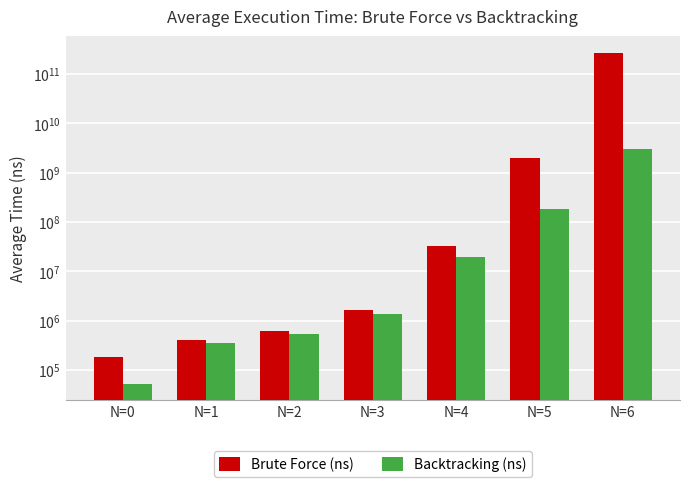

List the series in order of their overall mean, lowest first.

Backtracking (ns), Brute Force (ns)